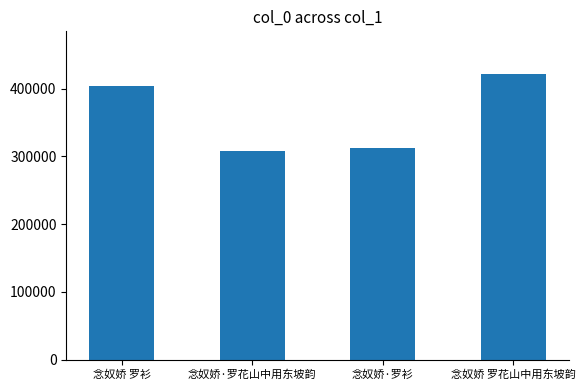

Rank the categories by value from lowest to highest.

念奴娇·罗花山中用东坡韵, 念奴娇·罗衫, 念奴娇 罗衫, 念奴娇 罗花山中用东坡韵